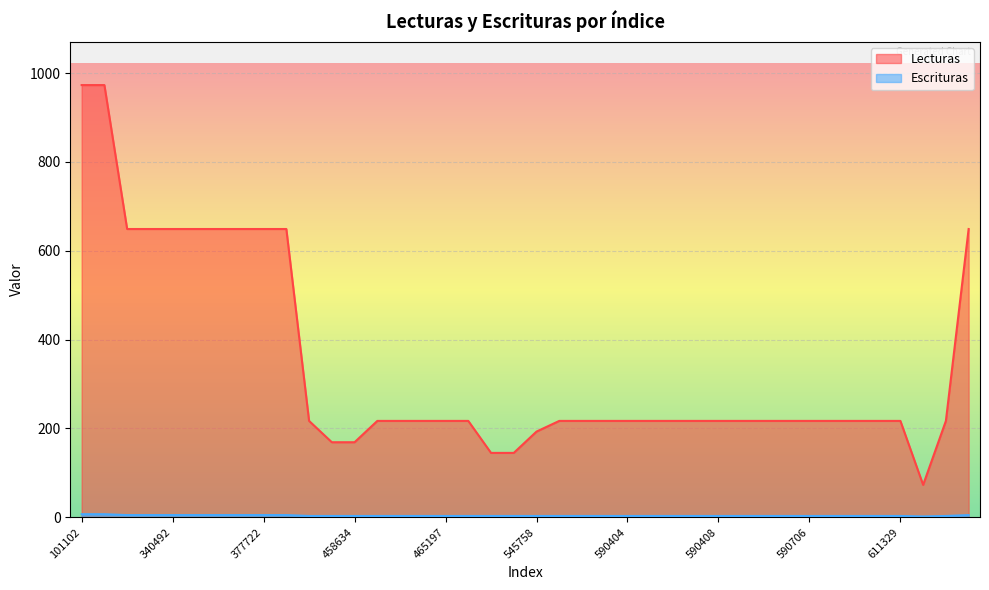

The value of Escrituras at 371814 is 5. True or false?

True